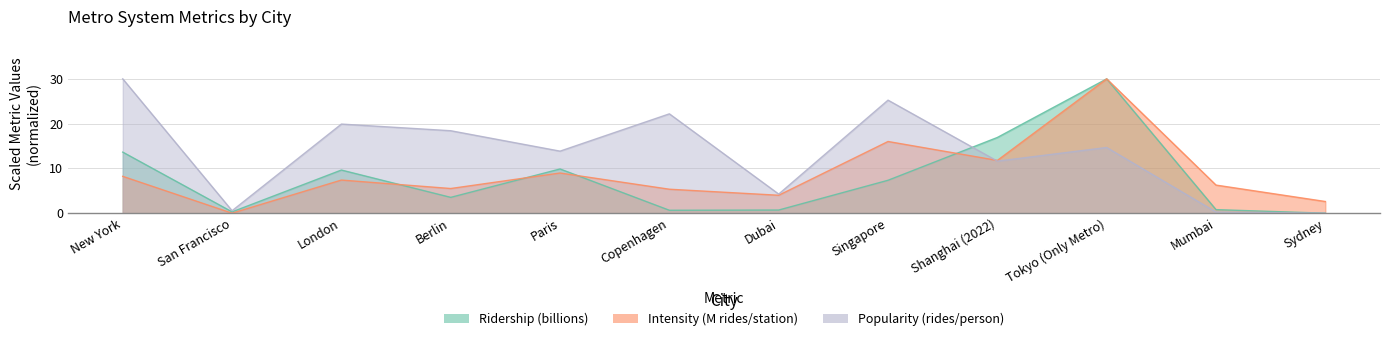

At which category is the sum across all series the highest?

Tokyo (Only Metro)